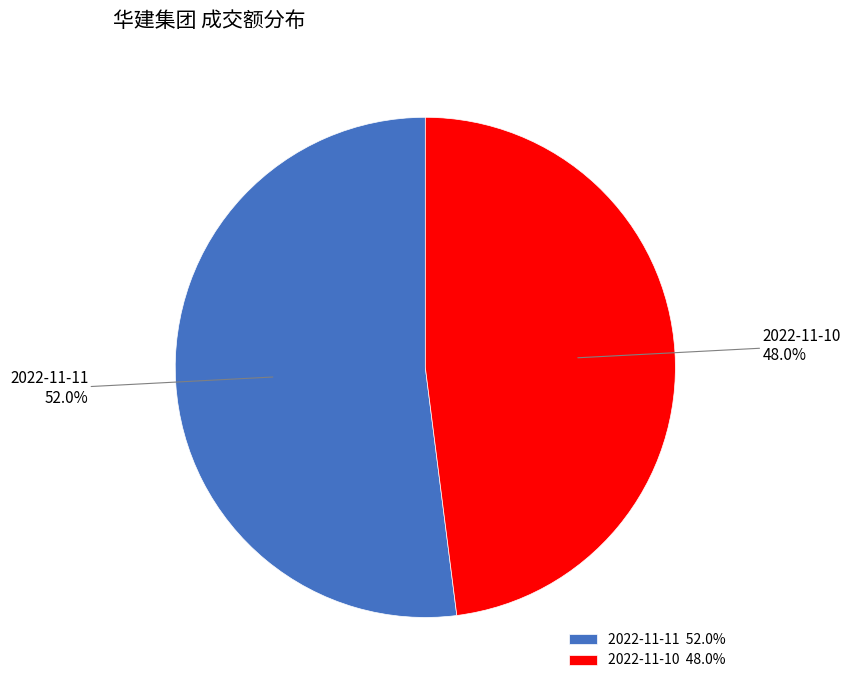

To the nearest percent, what percentage of the pie is 2022-11-10?

48%